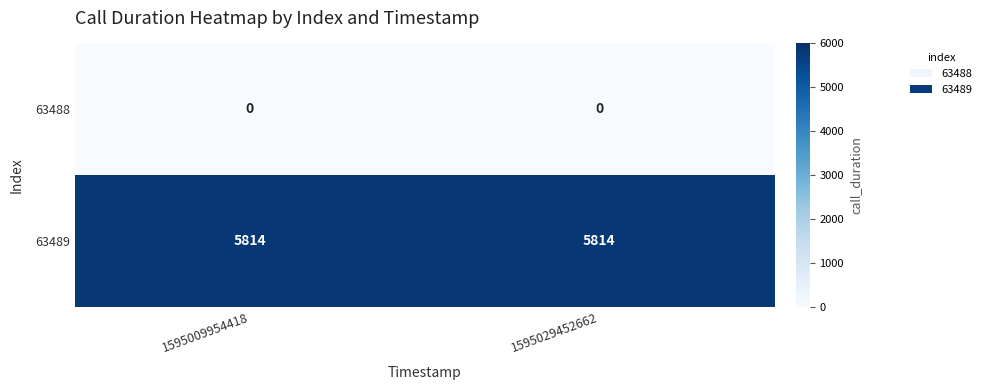

List the series in order of their overall mean, lowest first.

63488, 63489